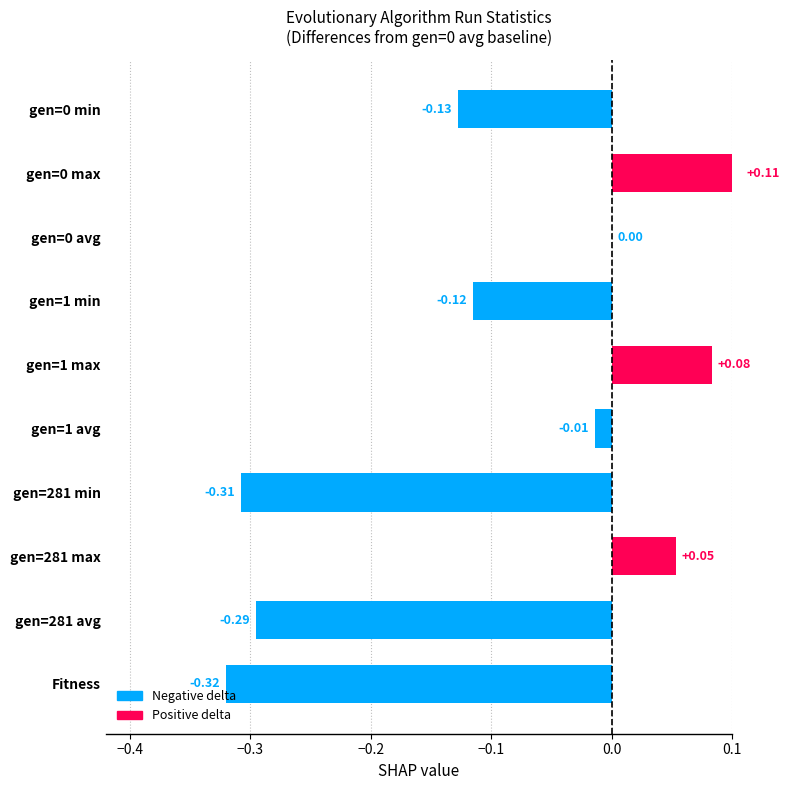

Is it true that the value at gen=1 avg is -0.0?

True